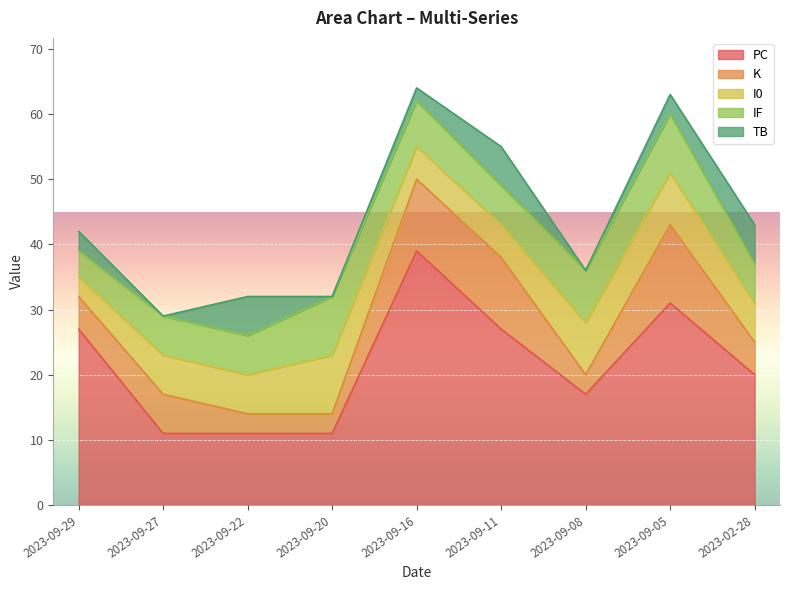

What is the value of the IF point at the 2nd from the left?

6